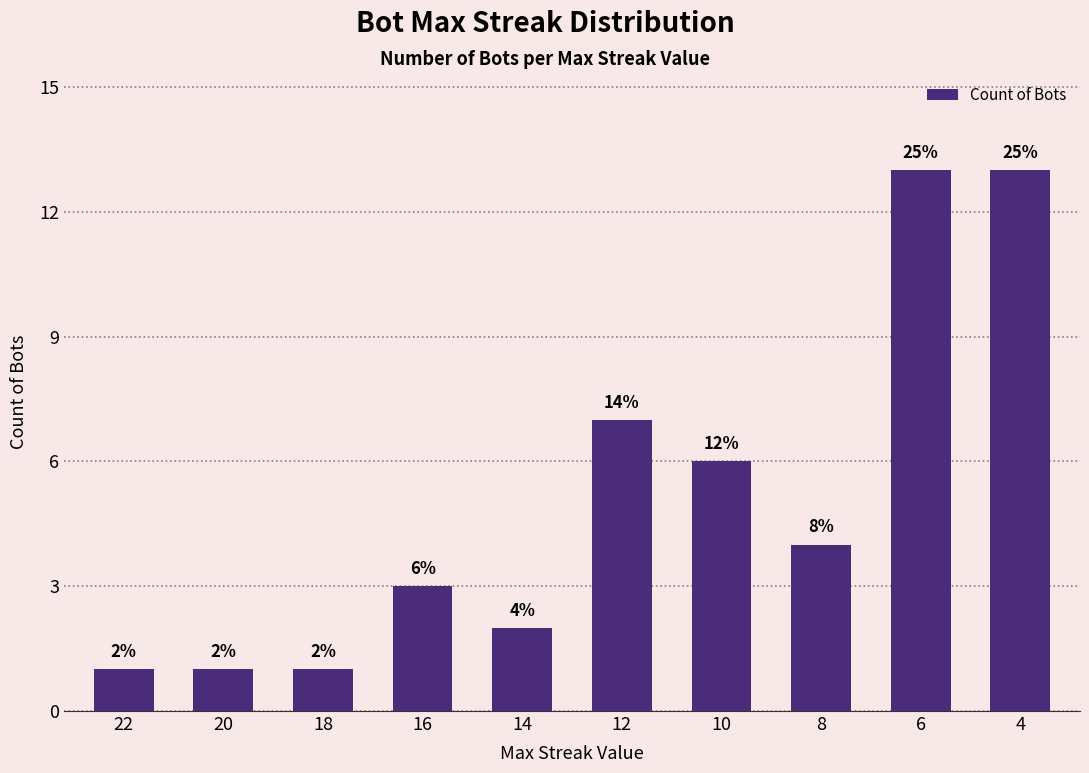

Which has a higher value, 20 or 6?

6